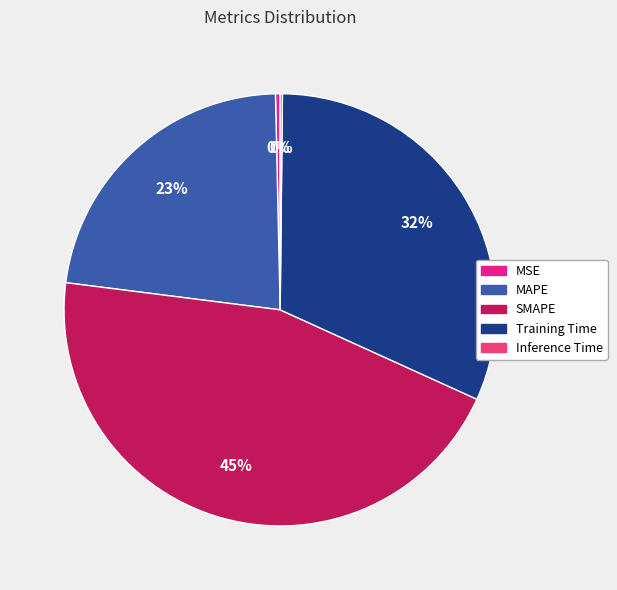

Count the number of slices in the pie.

5